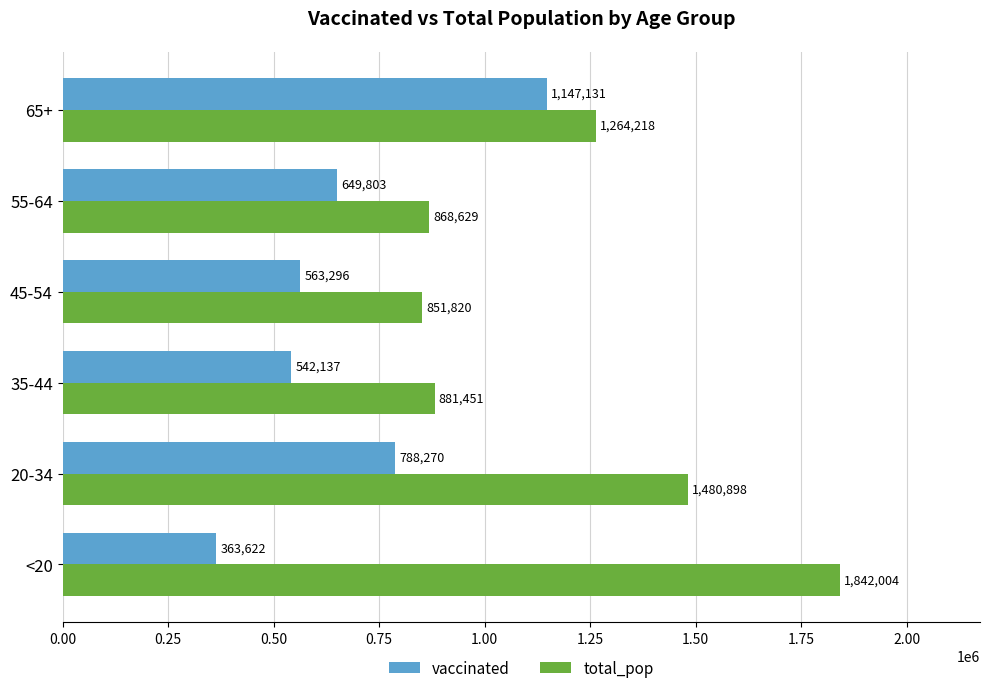

What is the difference between the maximum and minimum values in the total_pop series?

990184